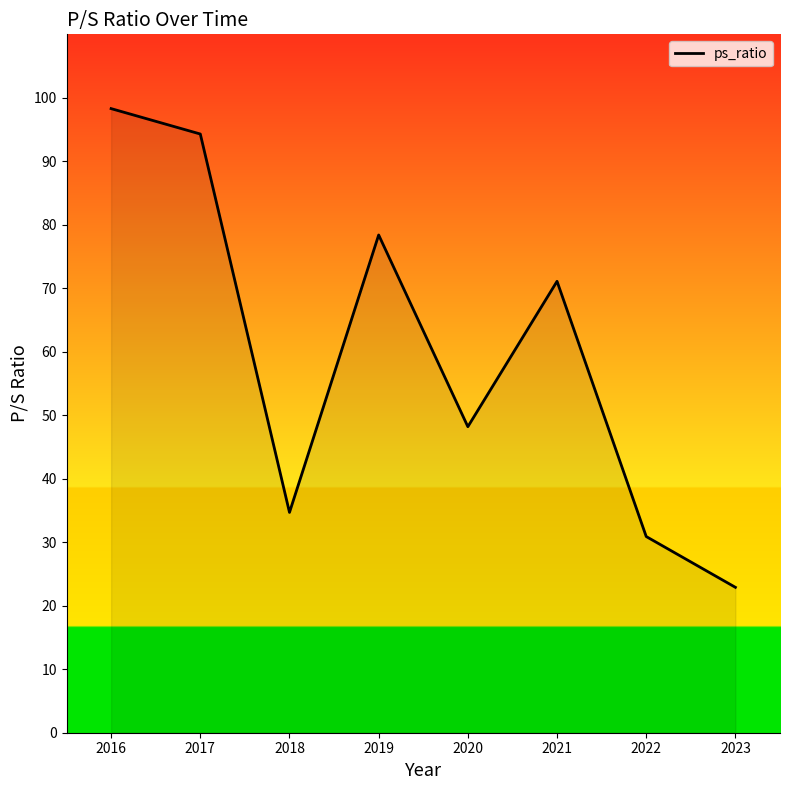

What is the difference between the second highest and minimum values?

71.4